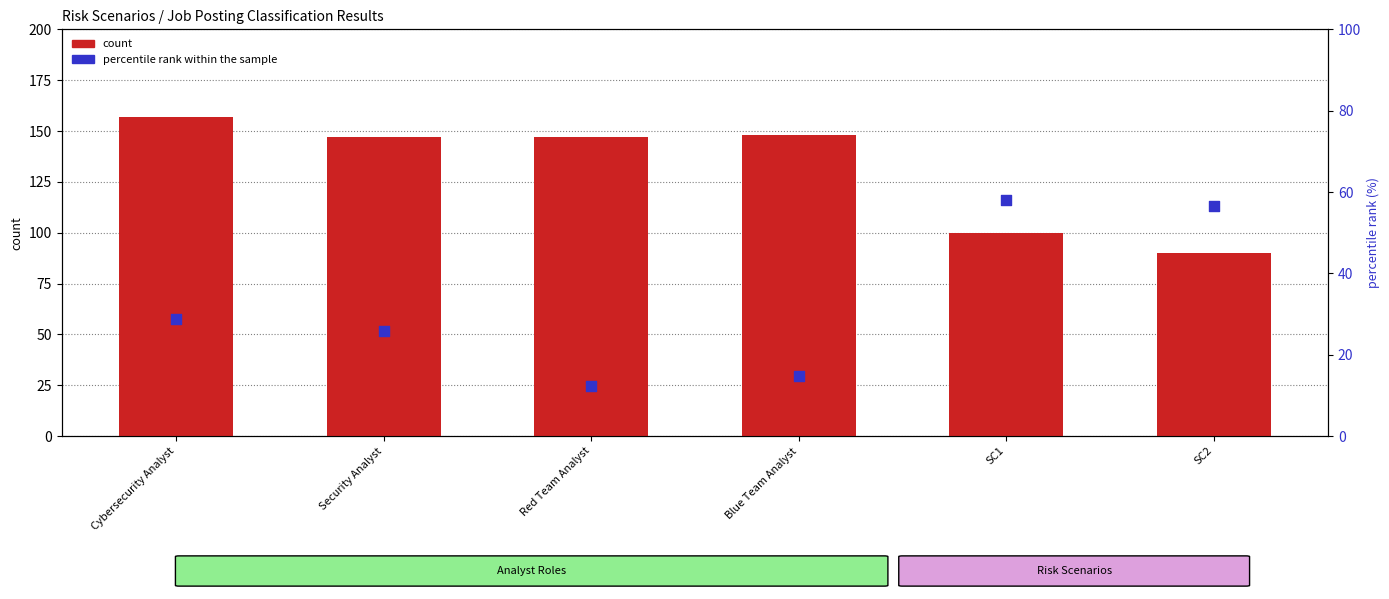

Which series contains the highest Y value?

count